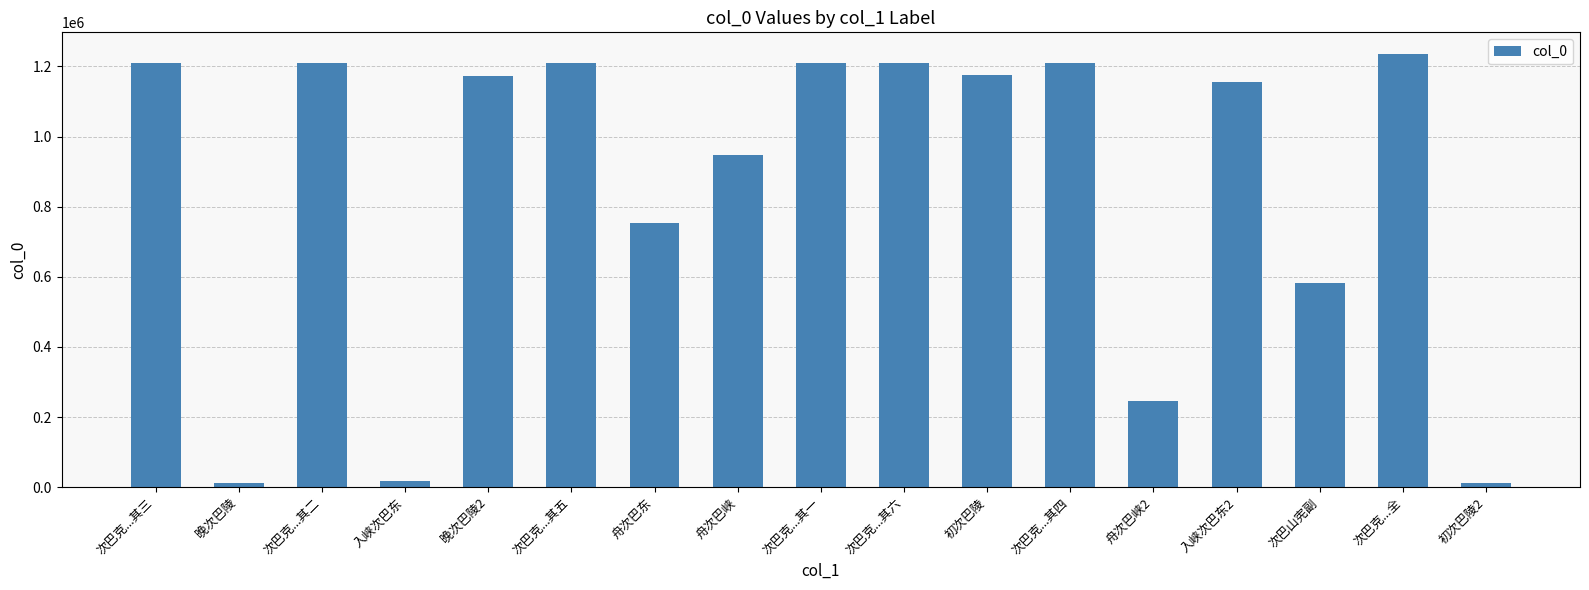

Where is the data nearest to the value 623791?

次巴山宪副